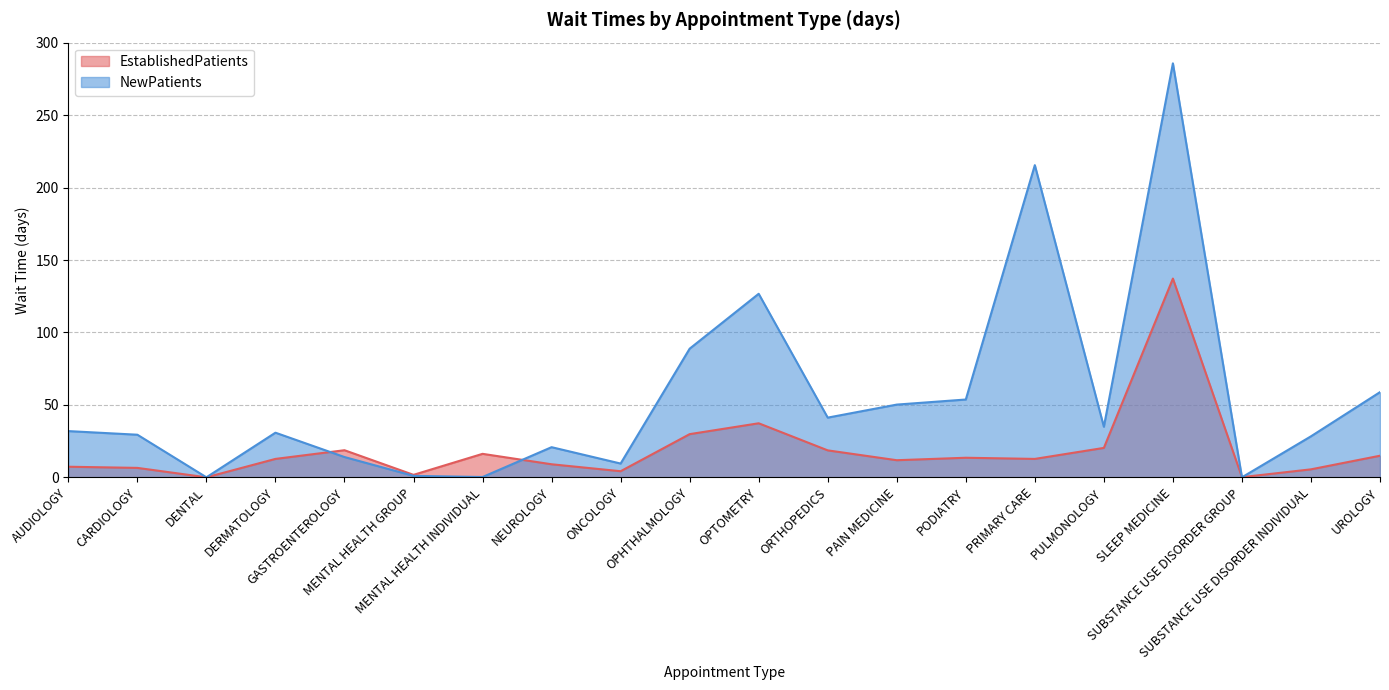

List the labels in order of NewPatients value, smallest first.

DENTAL, SUBSTANCE USE DISORDER GROUP, MENTAL HEALTH INDIVIDUAL, MENTAL HEALTH GROUP, ONCOLOGY, GASTROENTEROLOGY, NEUROLOGY, SUBSTANCE USE DISORDER INDIVIDUAL, CARDIOLOGY, DERMATOLOGY, AUDIOLOGY, PULMONOLOGY, ORTHOPEDICS, PAIN MEDICINE, PODIATRY, UROLOGY, OPHTHALMOLOGY, OPTOMETRY, PRIMARY CARE, SLEEP MEDICINE